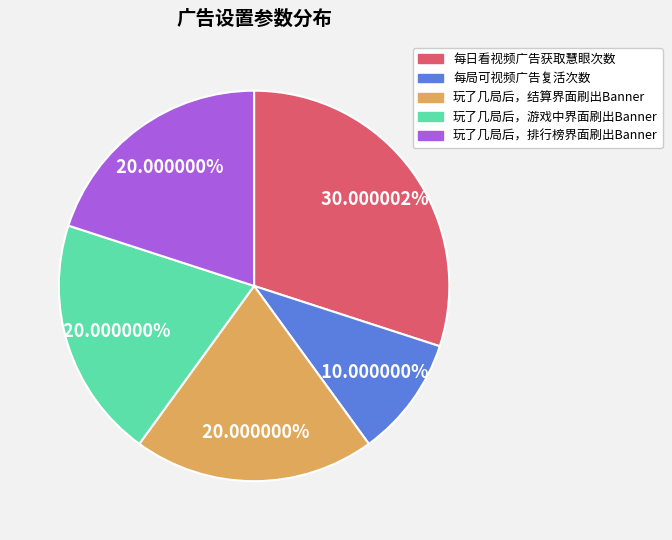

What is the total percentage of 每日看视频广告获取慧眼次数 and 玩了几局后，游戏中界面刷出Banner?

50.0%